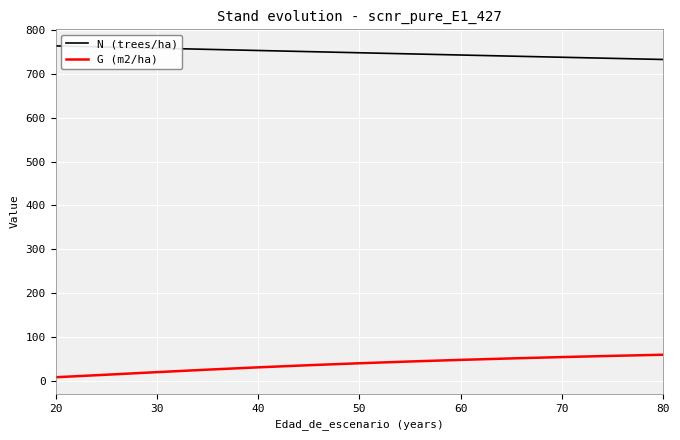

List the series in order of their peak value, highest first.

N (trees/ha), G (m2/ha)